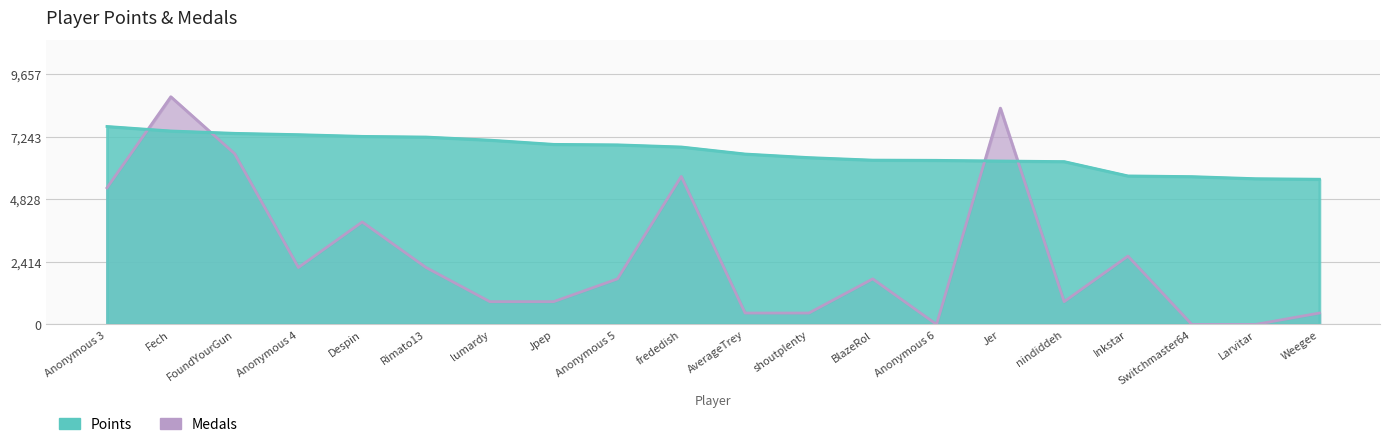

Count the number of categories in the chart.

20